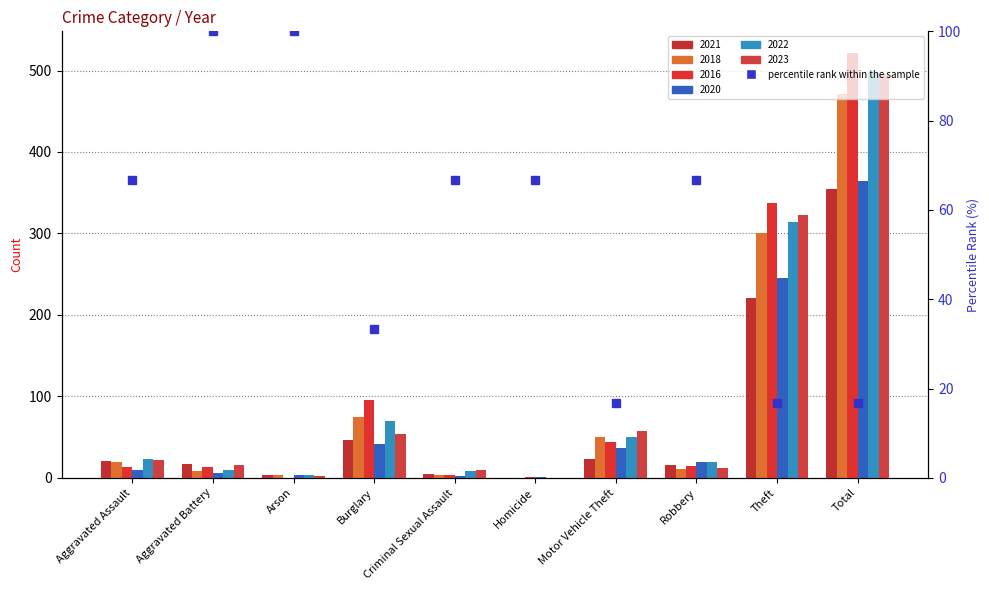

How many data points does each series have?

10